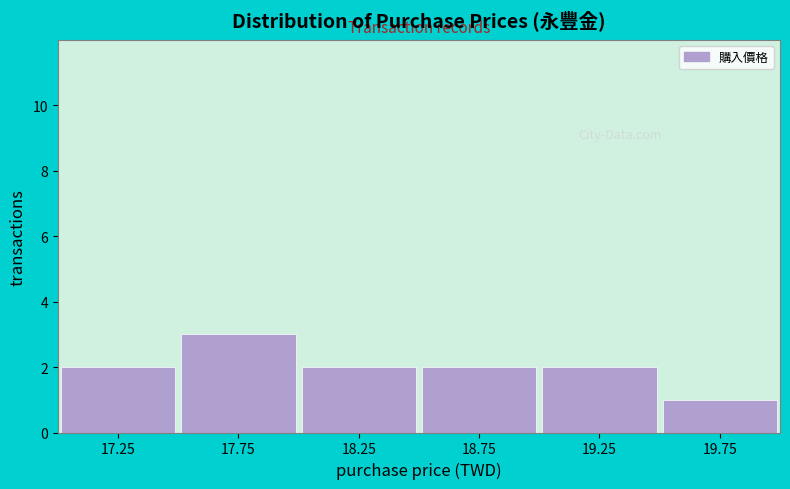

What is the height of the bar covering 19.5 to 20.0 on the x-axis? The values are not printed on the chart, so give them approximately, as read against the axis.

1